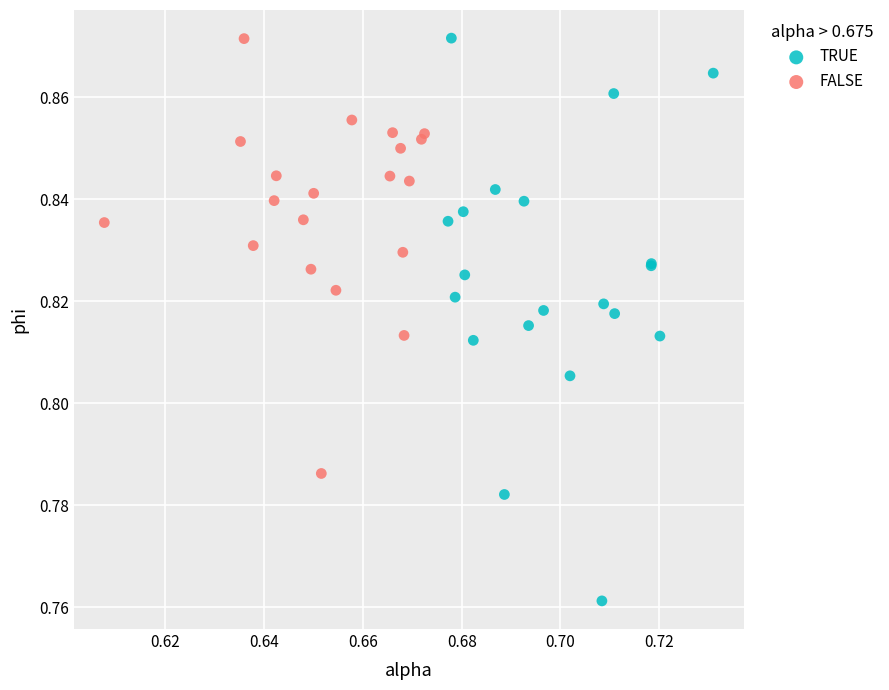

Which series reaches the minimum Y coordinate?

TRUE